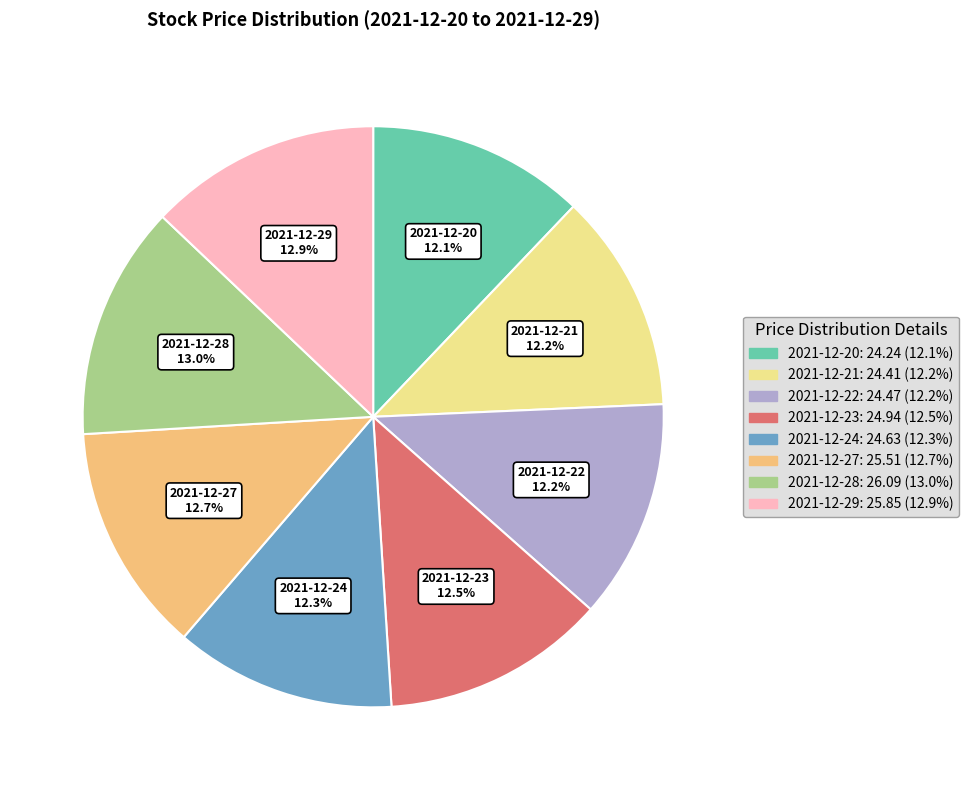

True or false: 2021-12-22 accounts for 4% of the total.

False